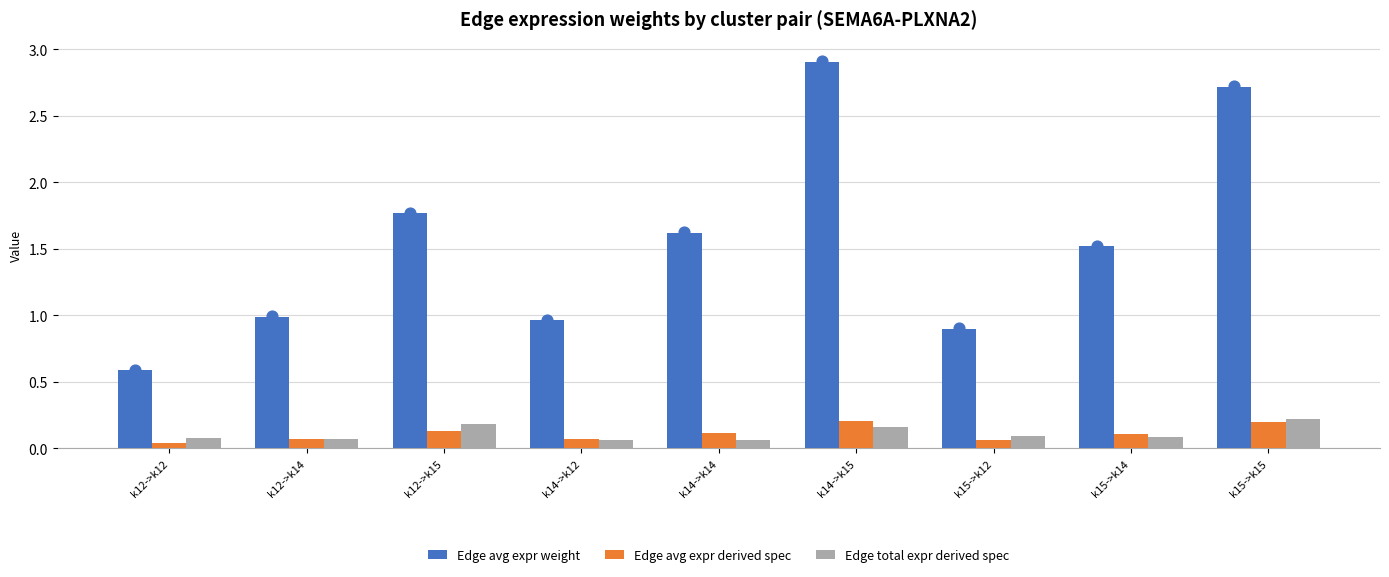

Which series reaches the minimum Y coordinate?

Edge avg expr derived spec